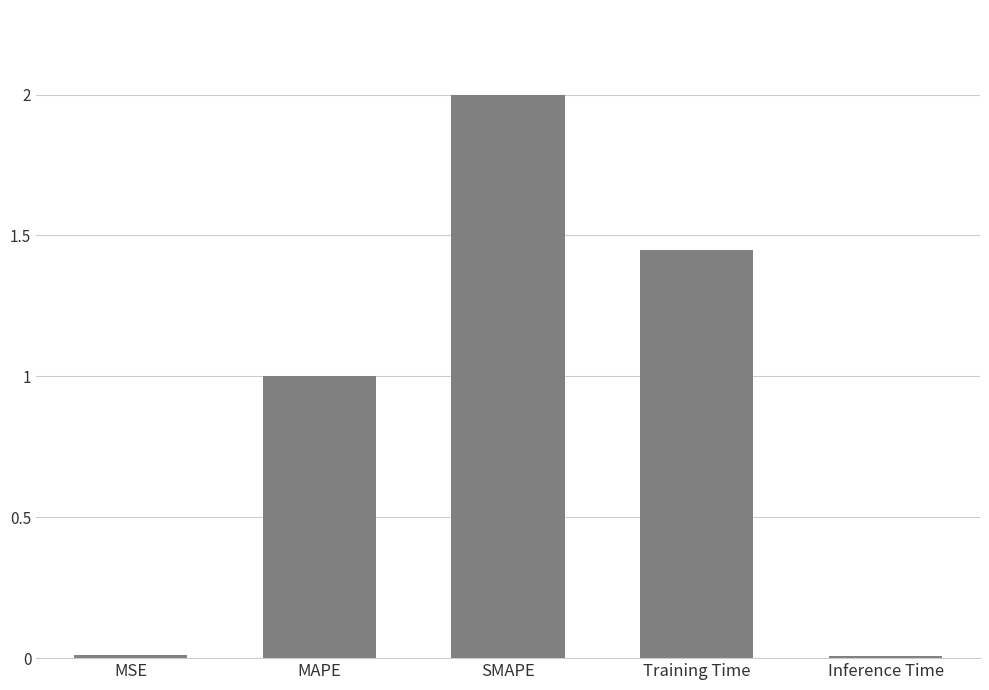

Between Inference Time and Training Time, which is larger?

Training Time